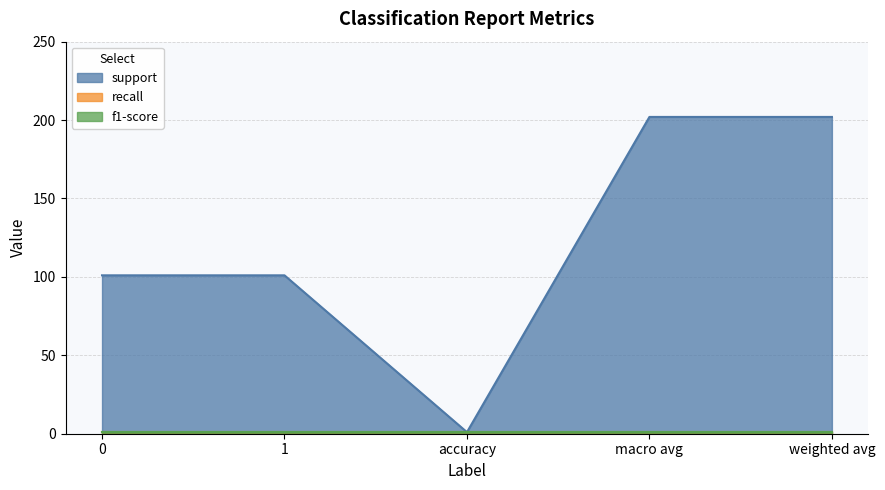

What position from the right is weighted avg?

1